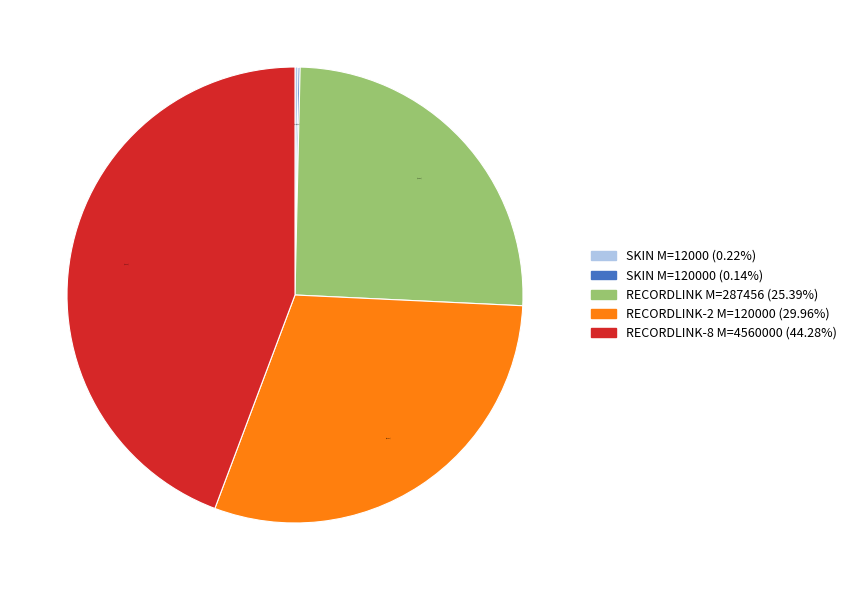

Which category has the biggest portion of the pie?

RECORDLINK-8 M=4560000 (44.28%)